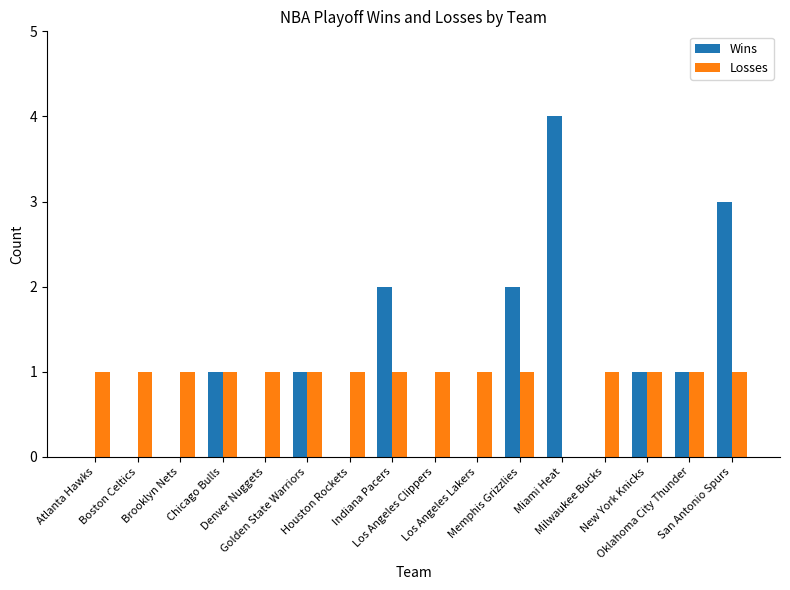

Are the bars horizontal?

No